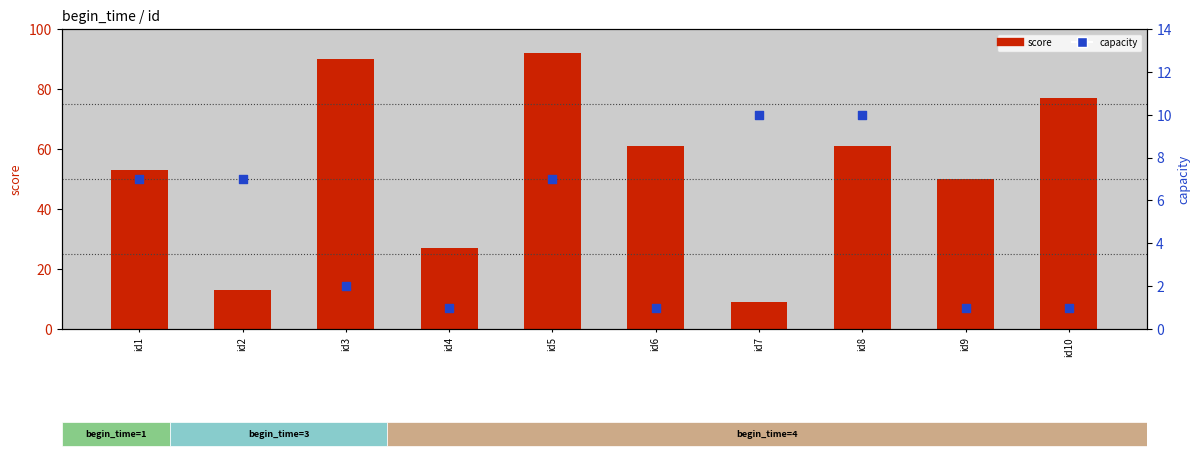

At how many categories does at least one series exceed 56?

5